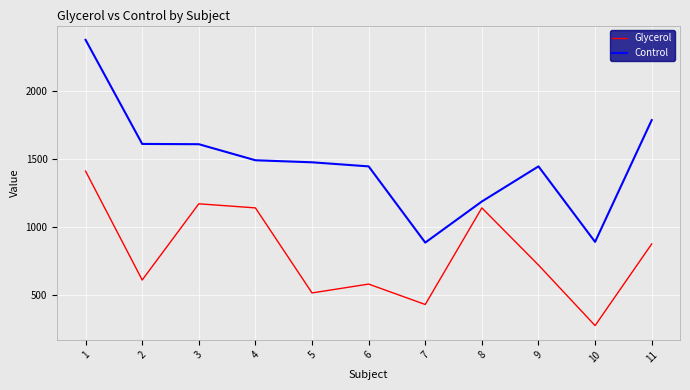

What is the sum of the Control values at 1 and 10?

3265